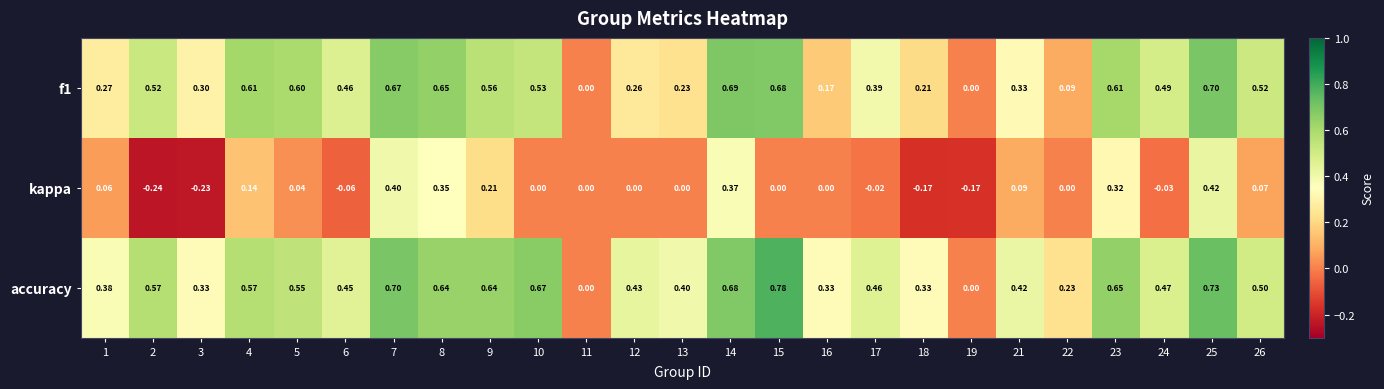

Is the value of accuracy at 23 greater than the value of kappa at 10?

Yes